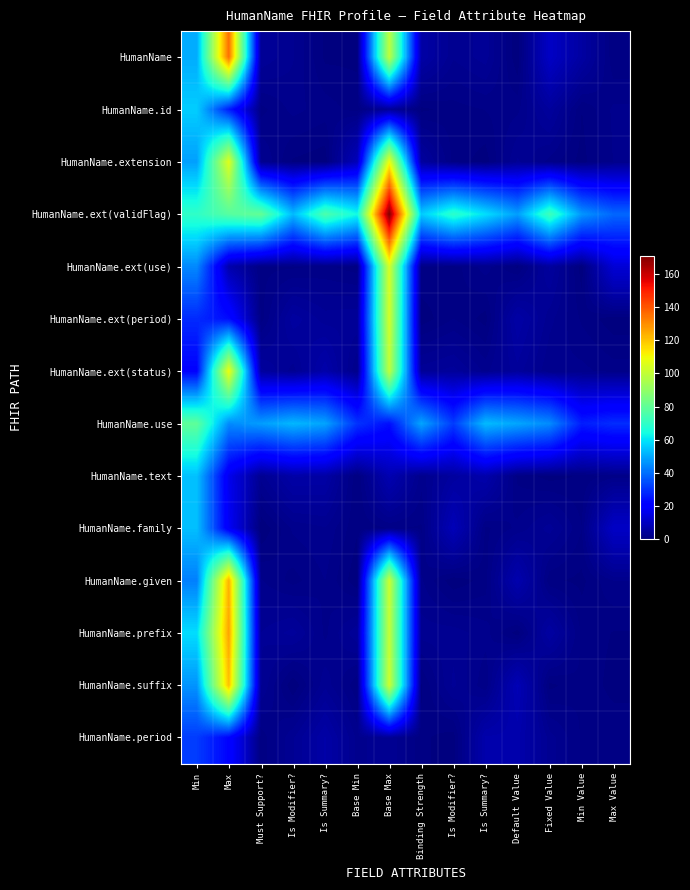

At Must Support?, list the series in order from smallest to largest.

HumanName.family, HumanName.period, HumanName.ext(period), HumanName.id, HumanName.ext(use), HumanName.given, HumanName.extension, HumanName.text, HumanName.prefix, HumanName.suffix, HumanName, HumanName.ext(status), HumanName.use, HumanName.ext(validFlag)